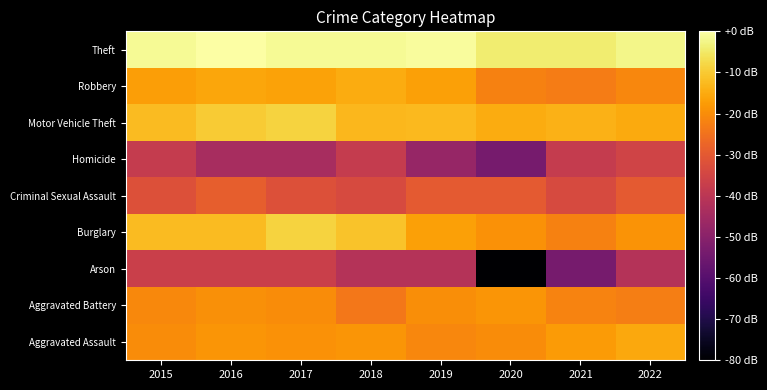

Which category has the lowest value across all series?

2020